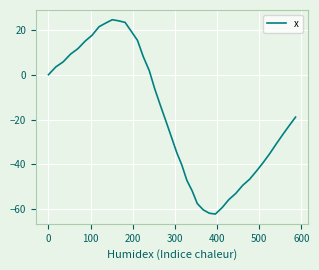

What is the difference between the second highest and second lowest values?

85.7